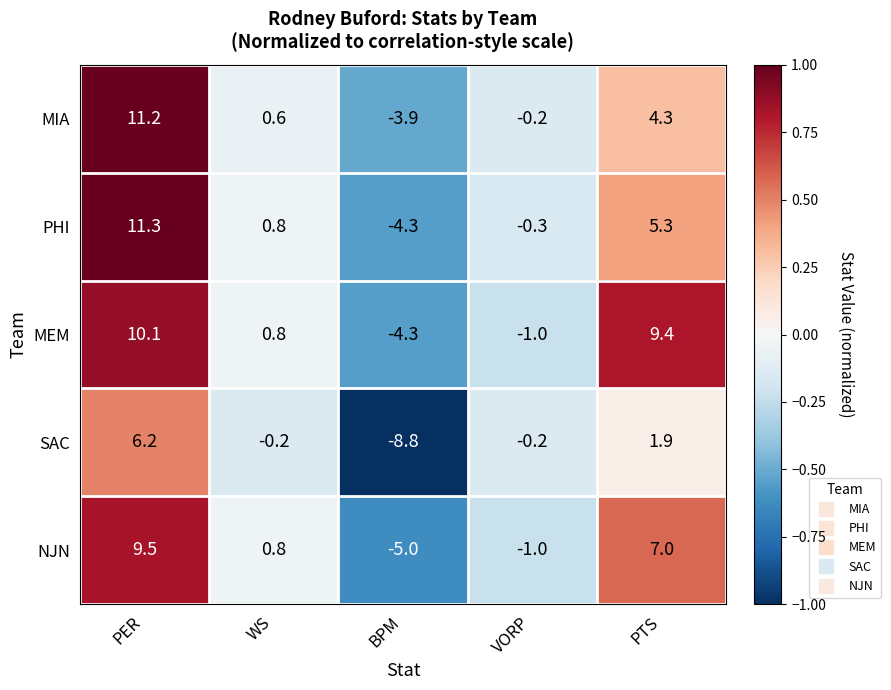

How many data points in MEM are above 0?

3